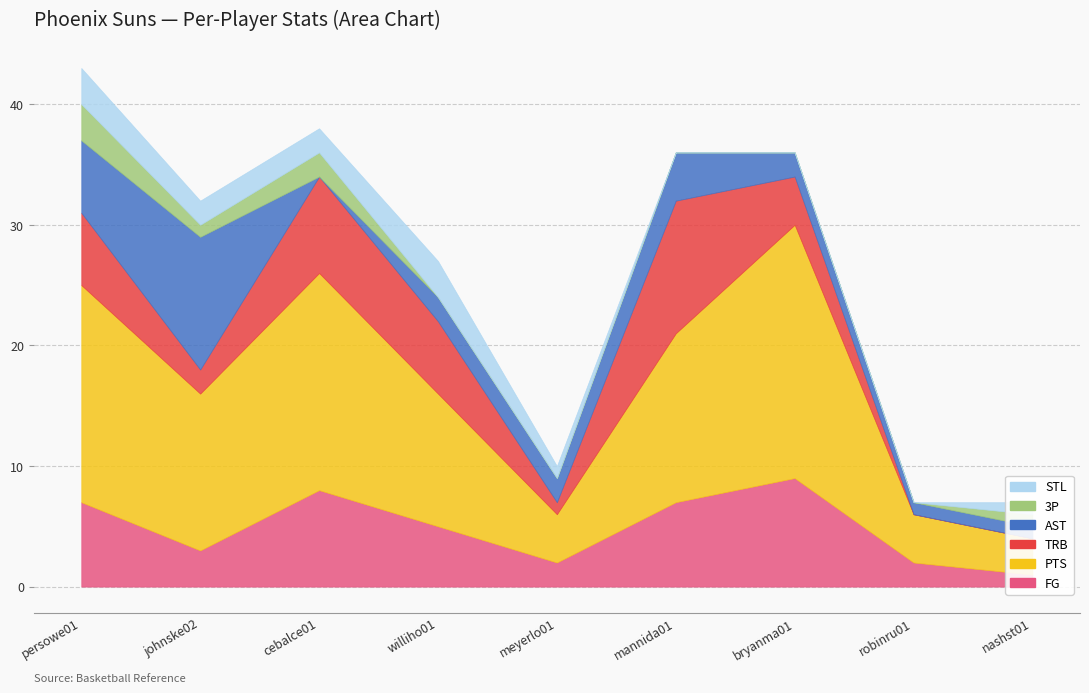

What is the spread (max minus min) of values at cebalce01?

18